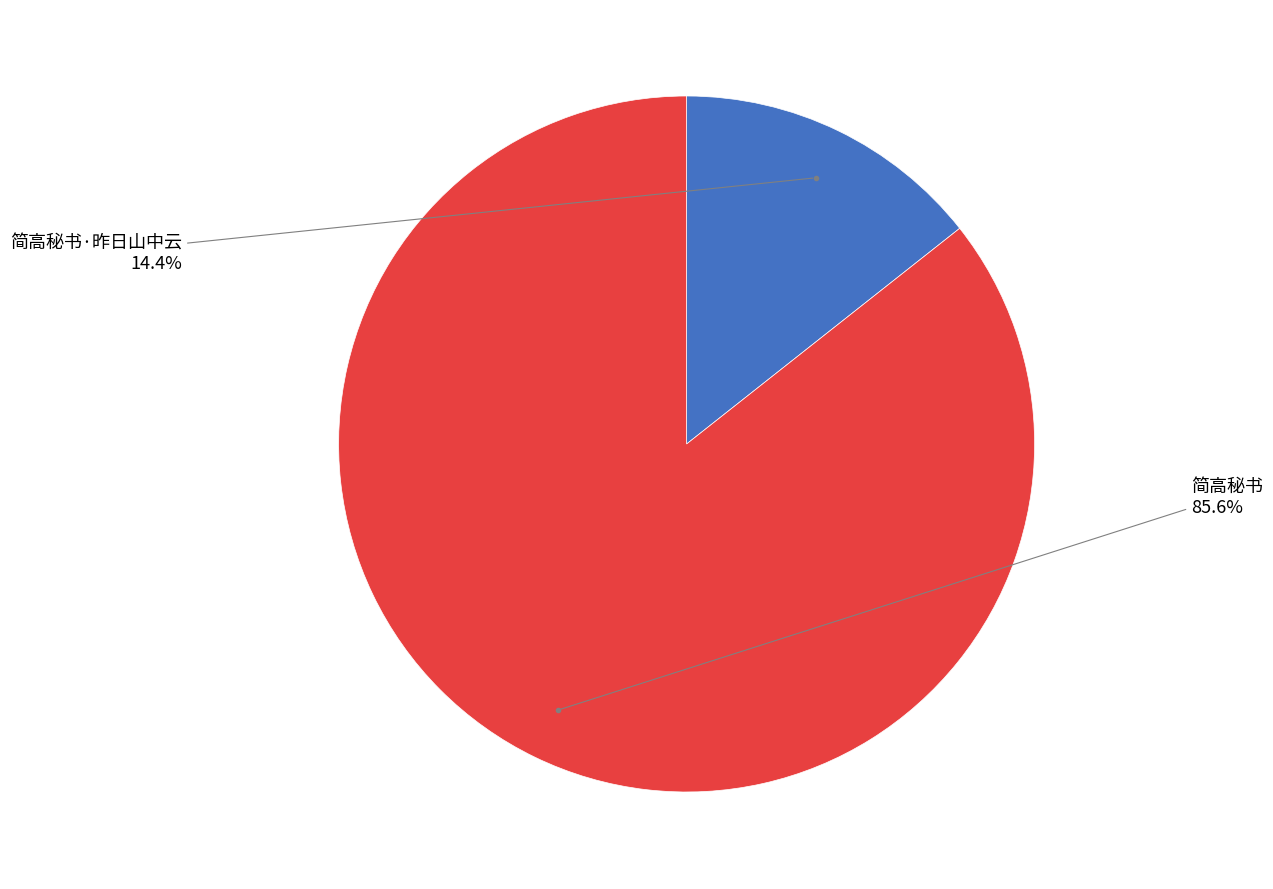

How many slices are in this pie chart?

2